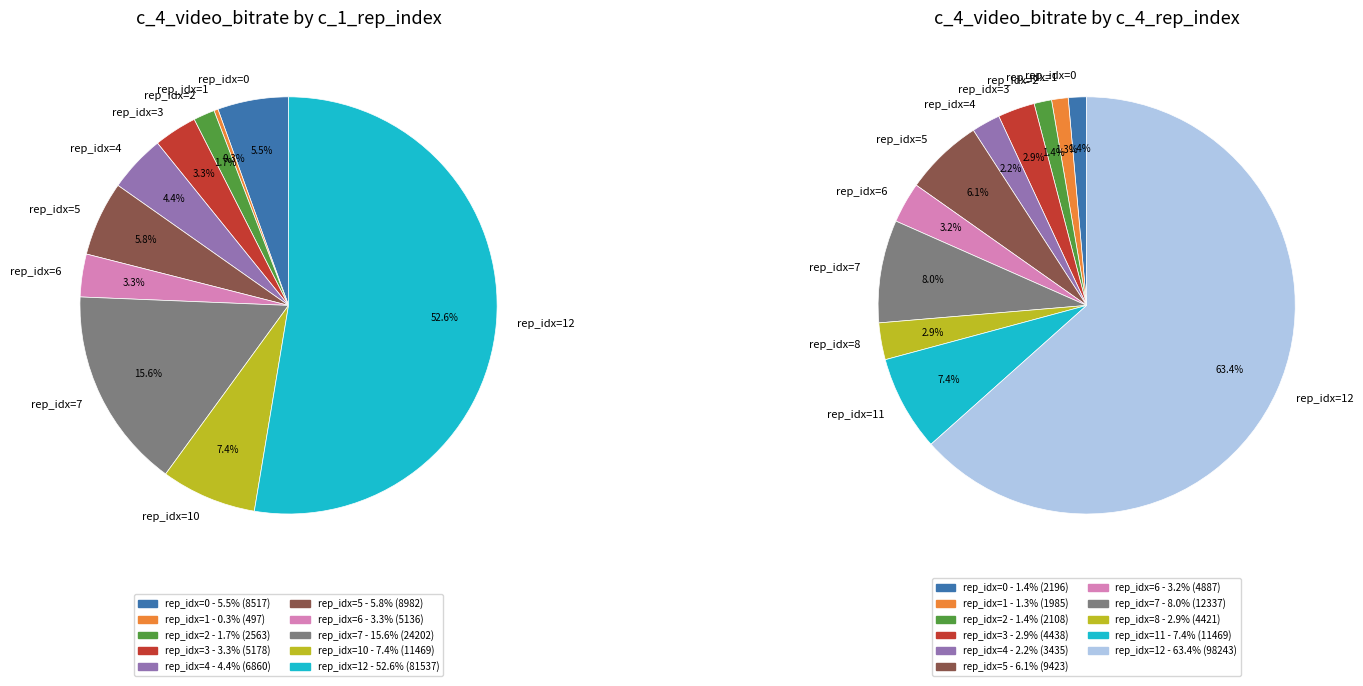

Which has a higher value, rep_index_1 or rep_index_12?

rep_index_12